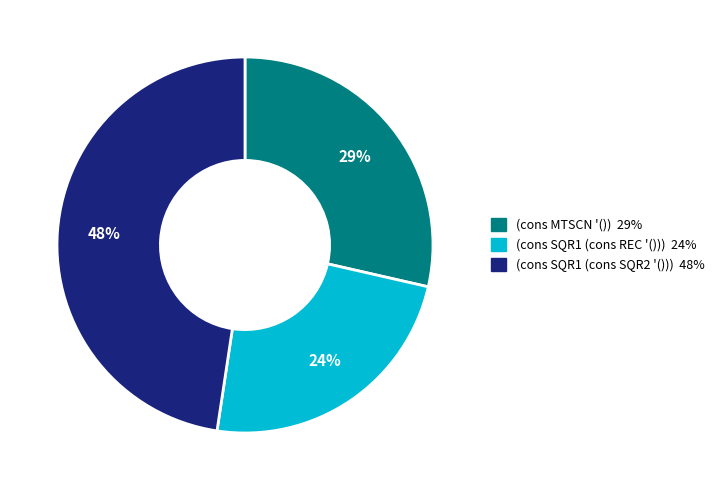

What is the smallest slice in the pie chart?

(cons SQR1 (cons REC '()))